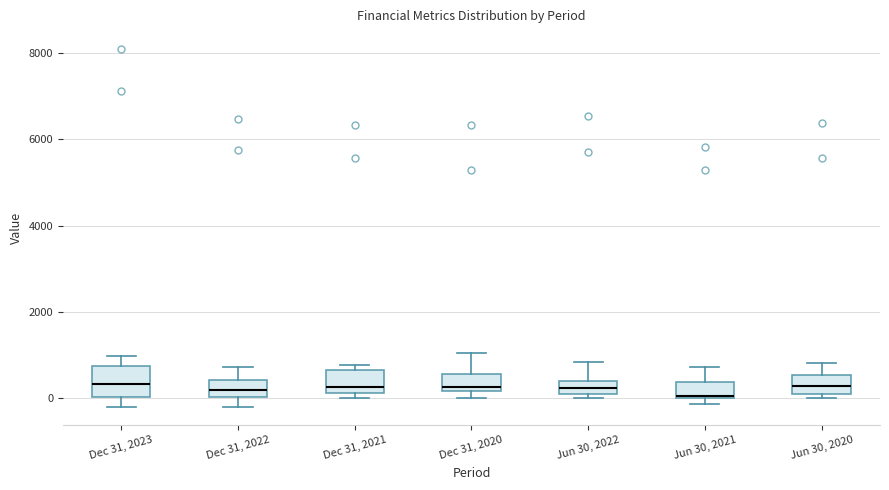

Where is the upper edge of the box for Dec 31, 2023 on the y-axis? The values are not printed on the chart, so give them approximately, as read against the axis.

800